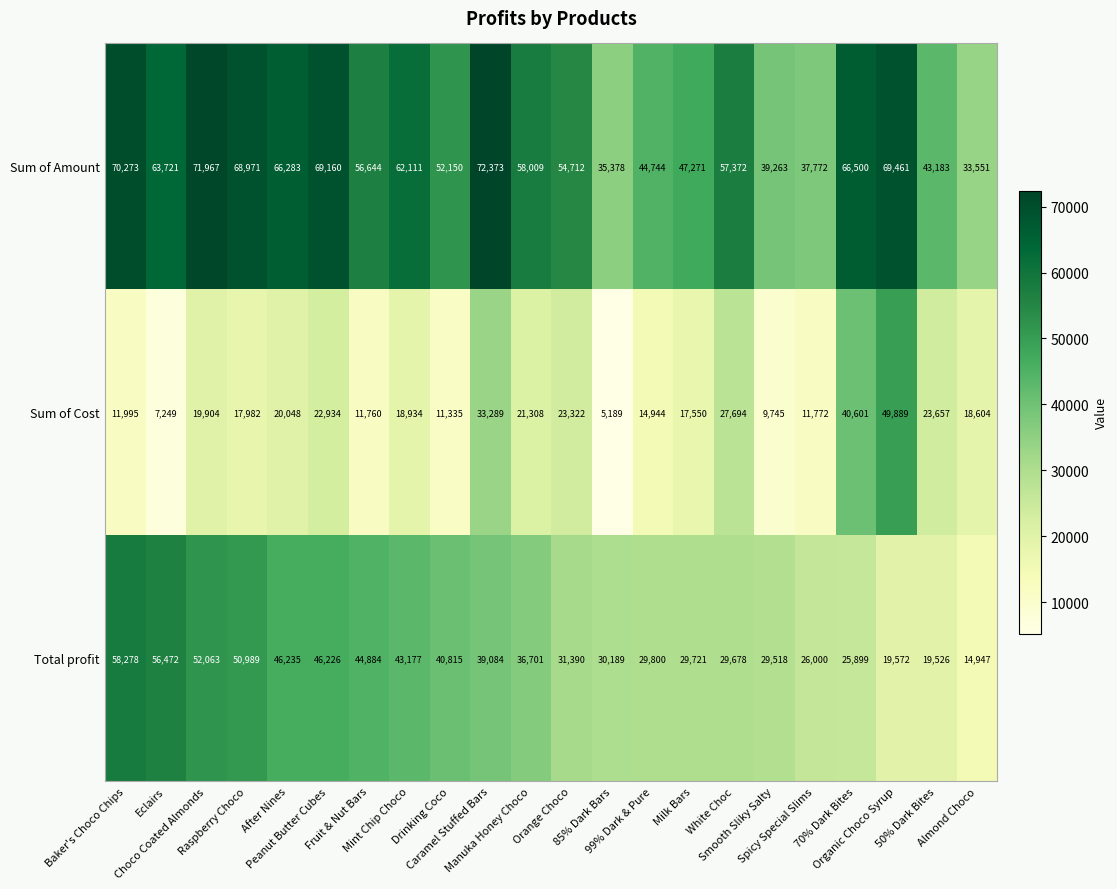

What is the average value of the Total profit series?

36417